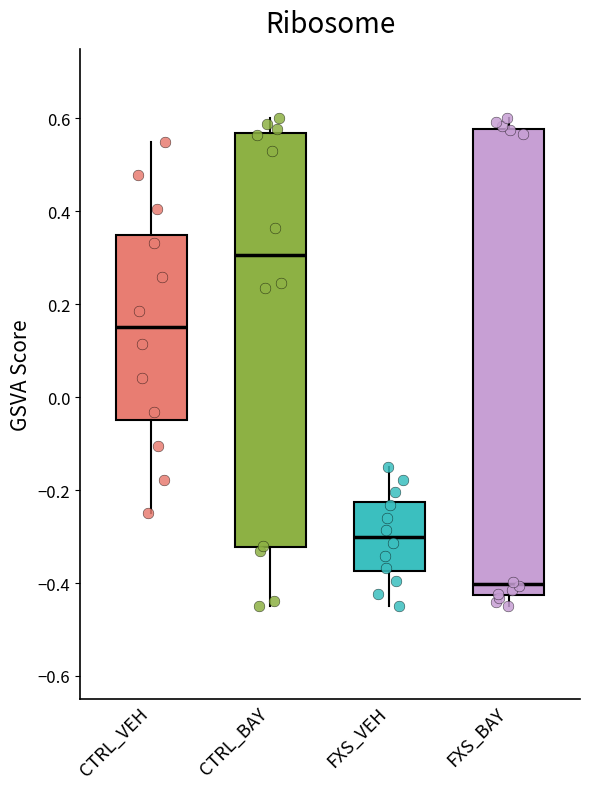

Reading left to right, read every box against the y-axis: the position of its median line, the range the box covers, and the ends of its whiskers. The values are not printed on the chart, so give them approximately, as read against the axis.

CTRL_VEH: median 0.16, box -0.04 to 0.36, whiskers -0.24 to 0.56
CTRL_BAY: median 0.30, box -0.32 to 0.56, whiskers -0.44 to 0.60
FXS_VEH: median -0.30, box -0.38 to -0.22, whiskers -0.44 to -0.14
FXS_BAY: median -0.40, box -0.42 to 0.58, whiskers -0.44 to 0.60